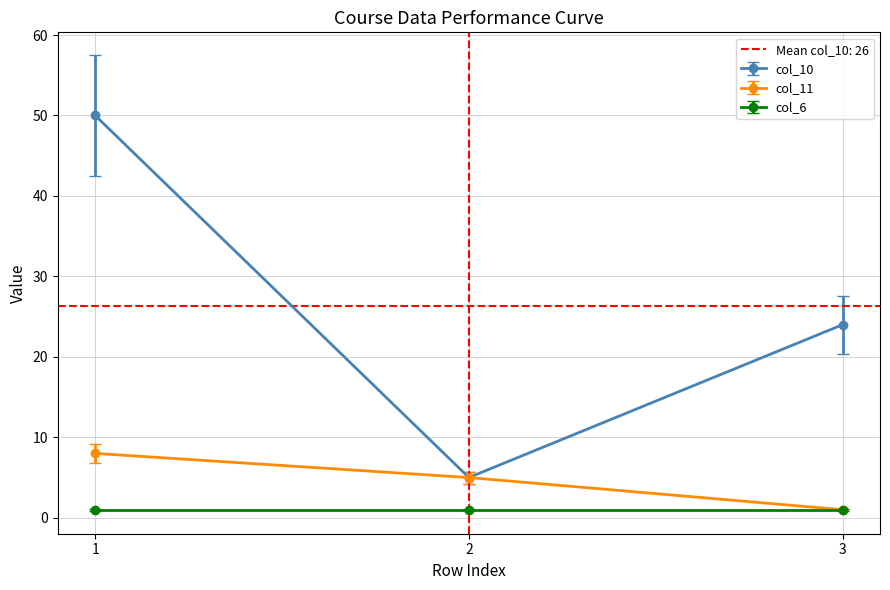

What is the difference between the second highest and minimum values in the col_10 series?

19